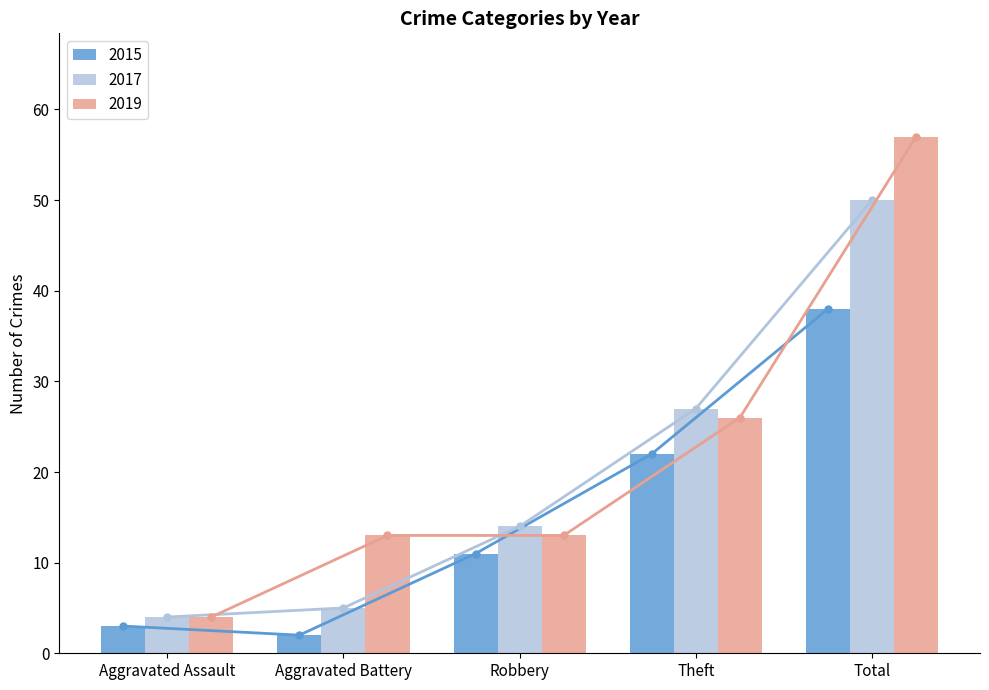

How many data points does each series have?

5